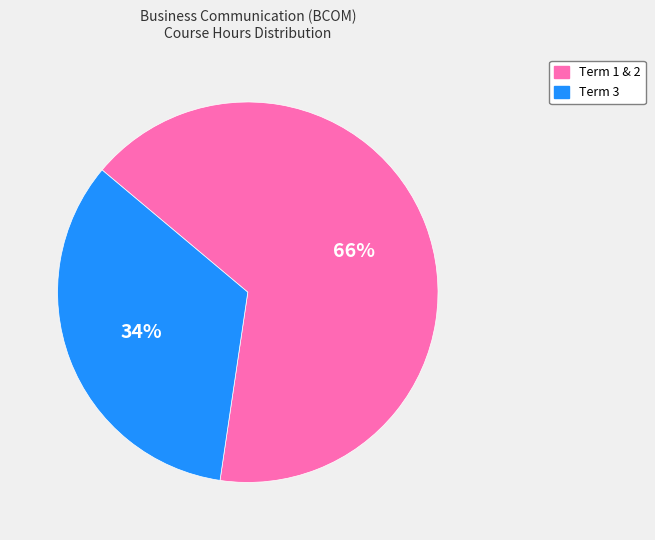

To the nearest percent, what is the combined percentage of Term 1 & 2 and Term 3?

100%